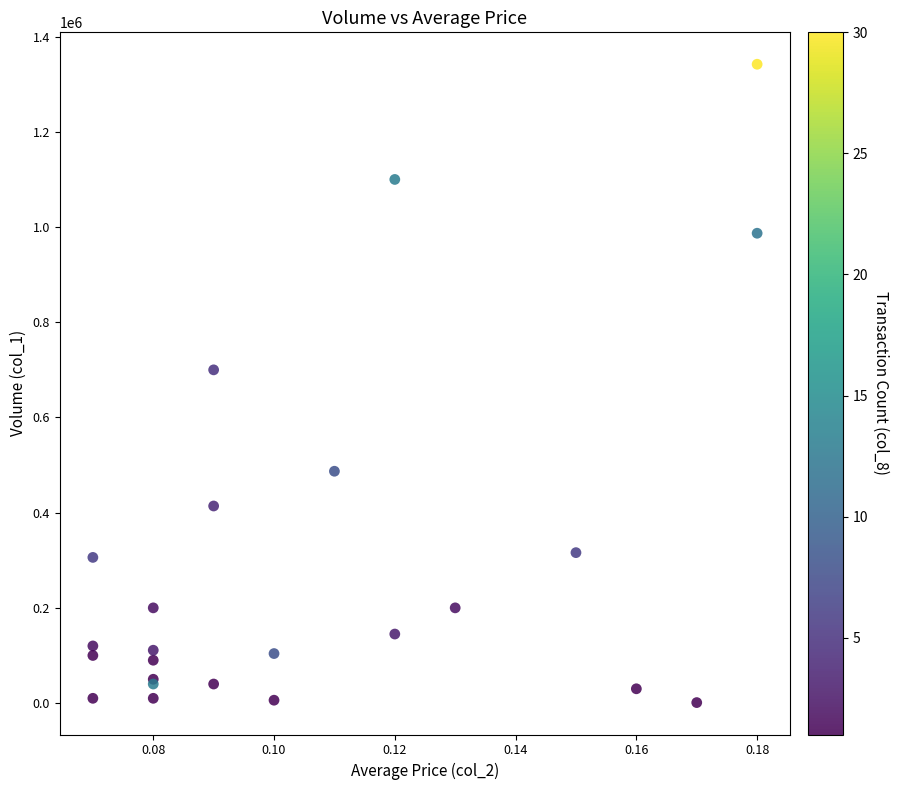

What Y value in the scatter plot is closest to 671500?

700000